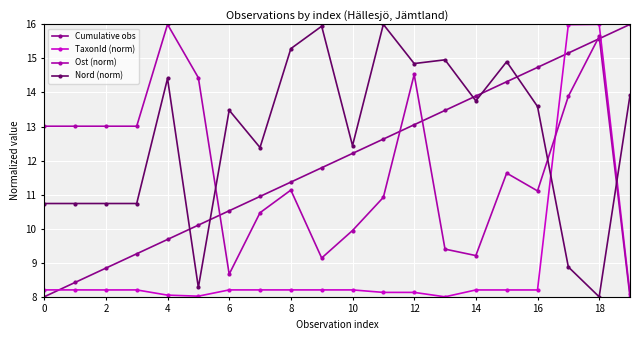

True or false: TaxonId (norm) has more than 0 interior local peaks.

True